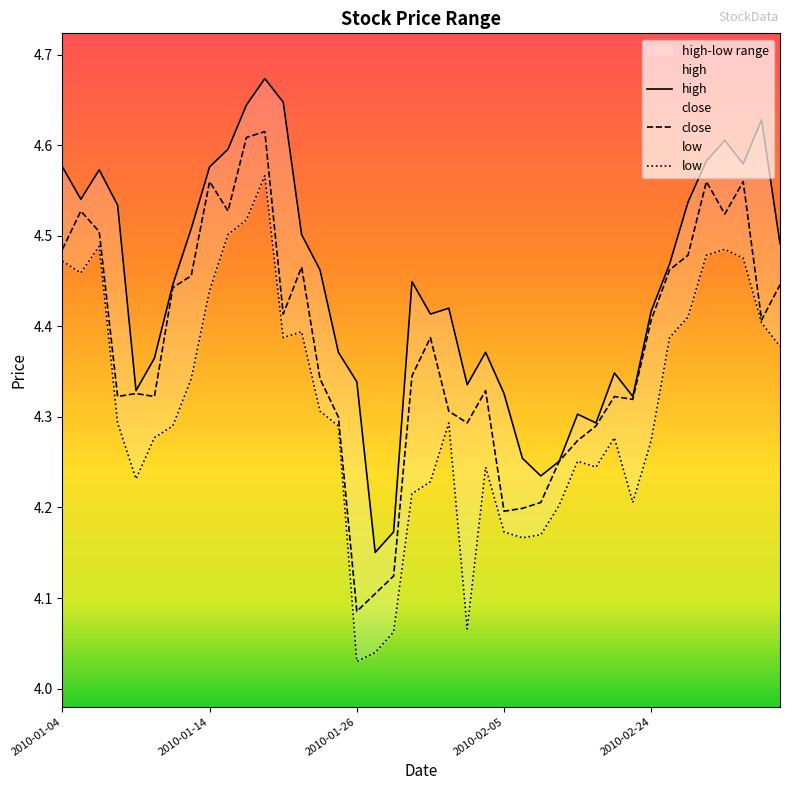

True or false: close and low cross at least once.

False